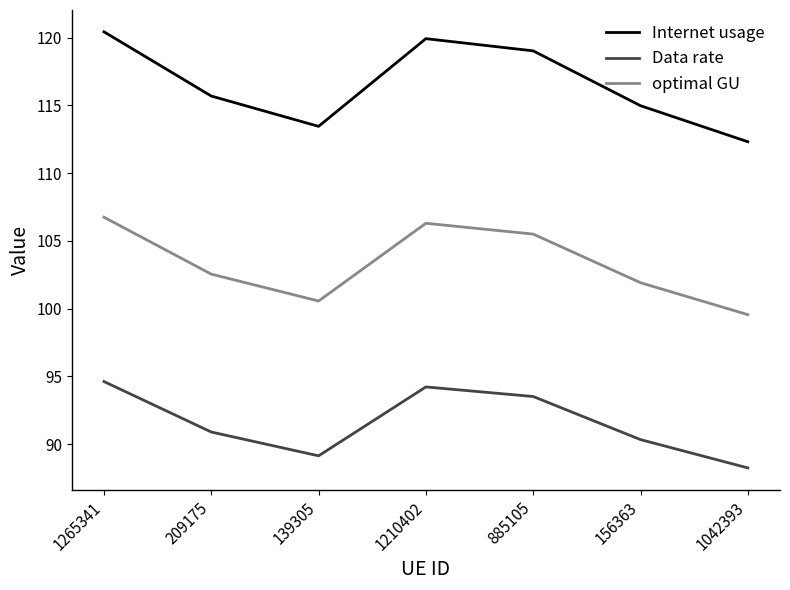

Where does the Data rate series first go above 90?

1265341